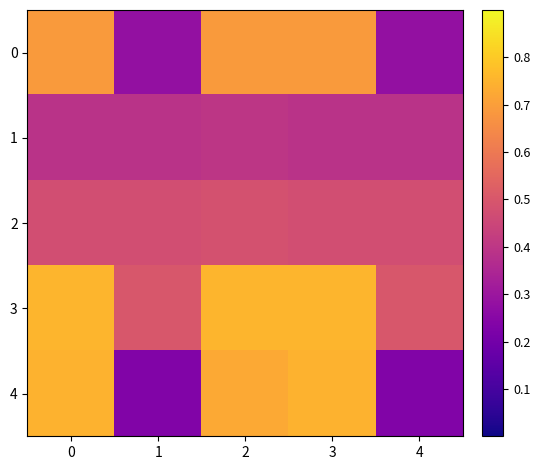

At which category is the sum across all series the highest?

2